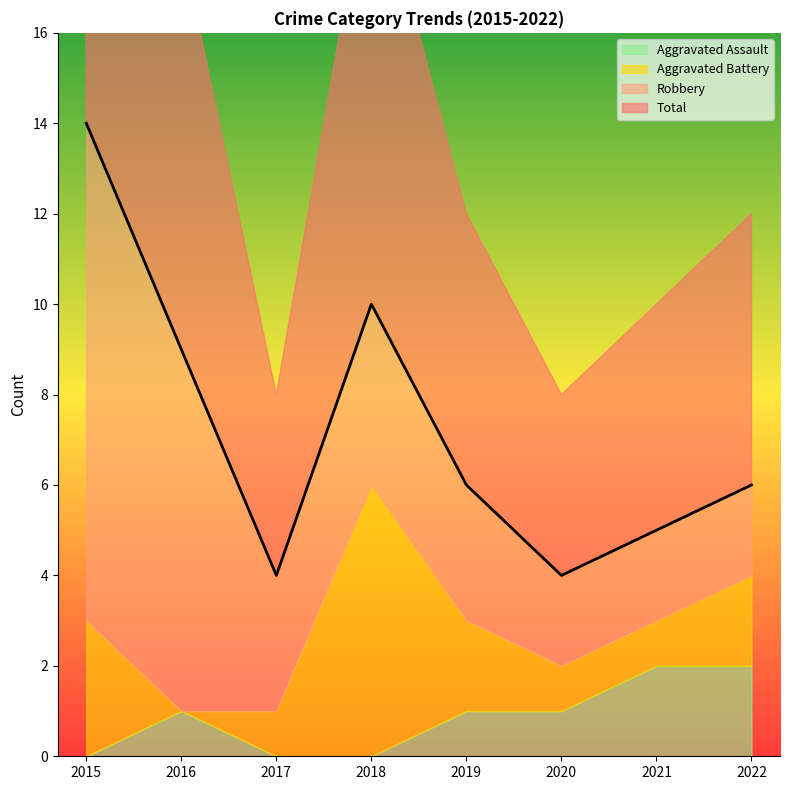

Does the chart have visible grid lines?

No